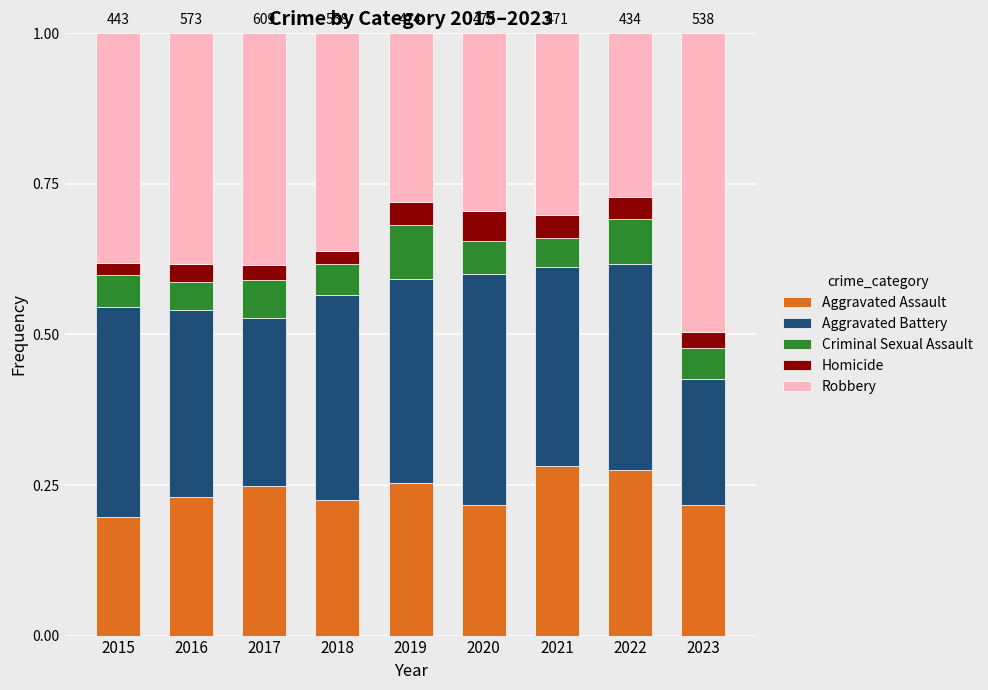

What is the total value across all series at 2023?

1.0